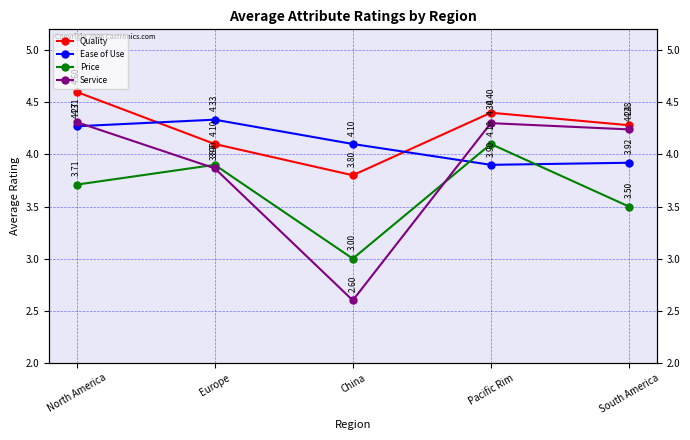

Where is Ease of Use nearest to the value 4?

South America